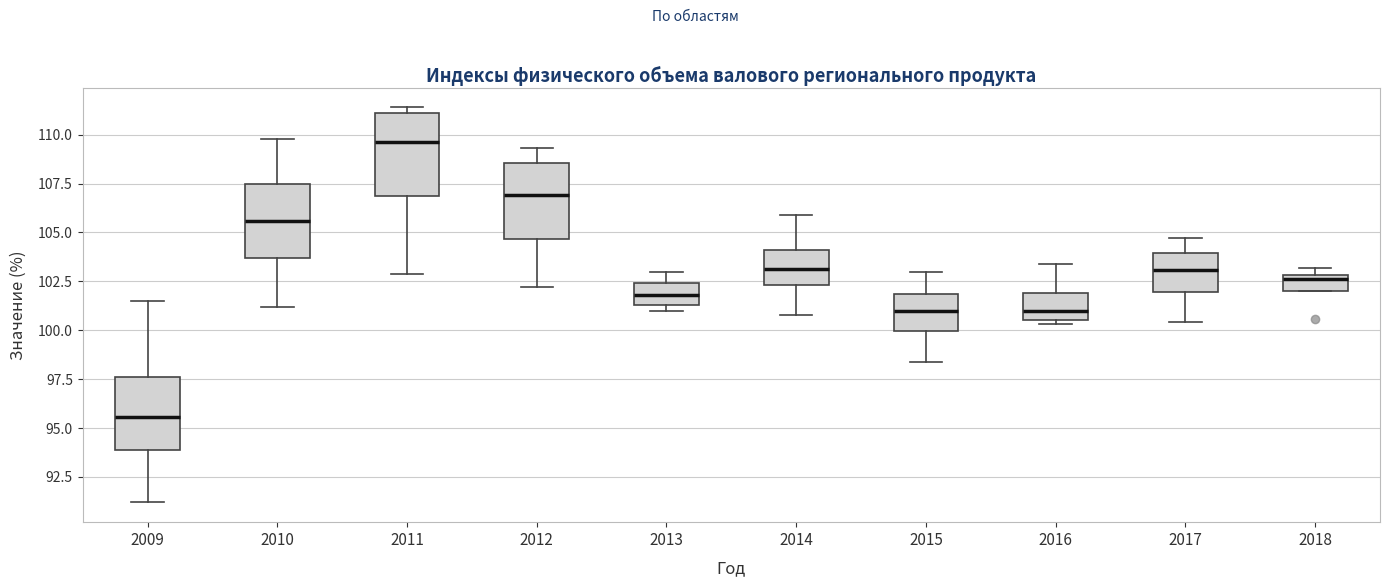

Reading left to right, read every box against the y-axis: the position of its median line, the range the box covers, and the ends of its whiskers. The values are not printed on the chart, so give them approximately, as read against the axis.

2009: median 95.5, box 94.0 to 97.5, whiskers 91.0 to 101.5
2010: median 105.5, box 103.5 to 107.5, whiskers 101.0 to 110.0
2011: median 109.5, box 107.0 to 111.0, whiskers 103.0 to 111.5
2012: median 107.0, box 104.5 to 108.5, whiskers 102.0 to 109.5
2013: median 102.0, box 101.5 to 102.5, whiskers 101.0 to 103.0
2014: median 103.0, box 102.5 to 104.0, whiskers 101.0 to 106.0
2015: median 101.0, box 100.0 to 102.0, whiskers 98.5 to 103.0
2016: median 101.0, box 100.5 to 102.0, whiskers 100.5 (just below the box's lower edge) to 103.5
2017: median 103.0, box 102.0 to 104.0, whiskers 100.5 to 104.5
2018: median 102.5, box 102.0 to 103.0, whiskers 102.0 to 103.0 (just above the box's upper edge)